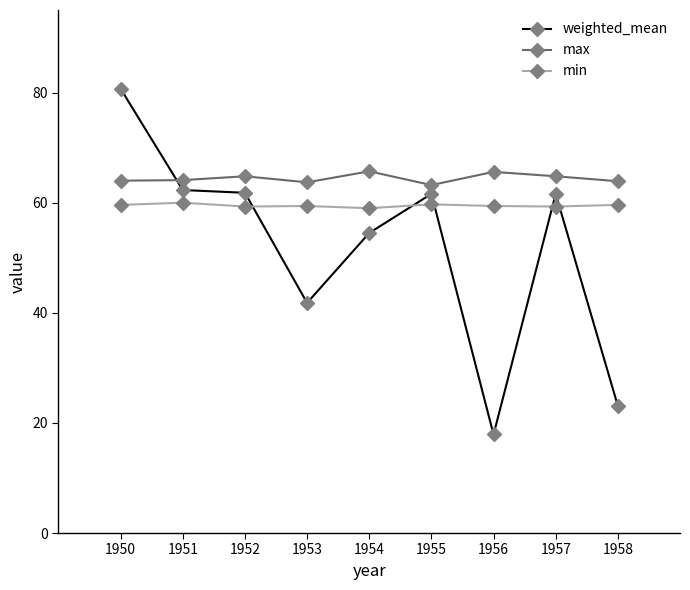

Read the max value at 1956.

65.6